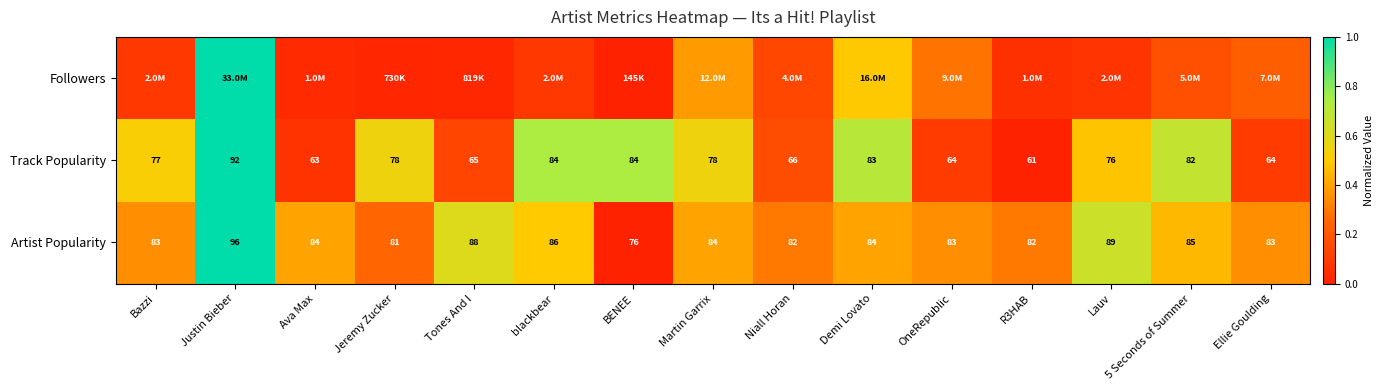

At which label is Artist Popularity closest to 86?

blackbear